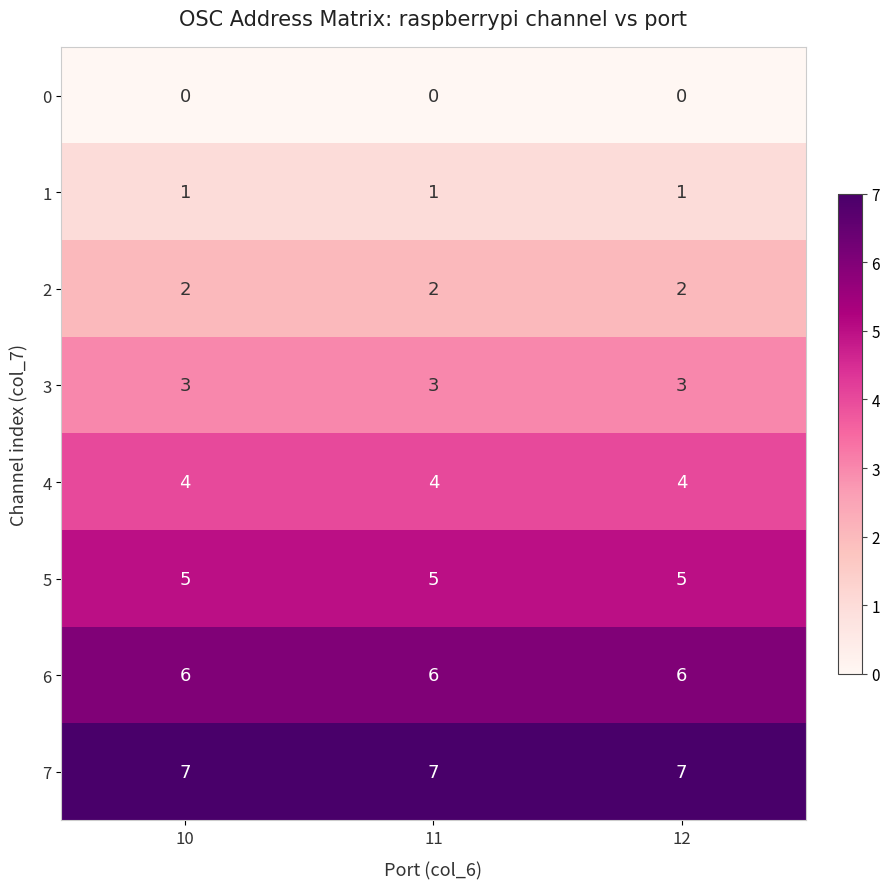

How many distinct data groups are displayed?

8